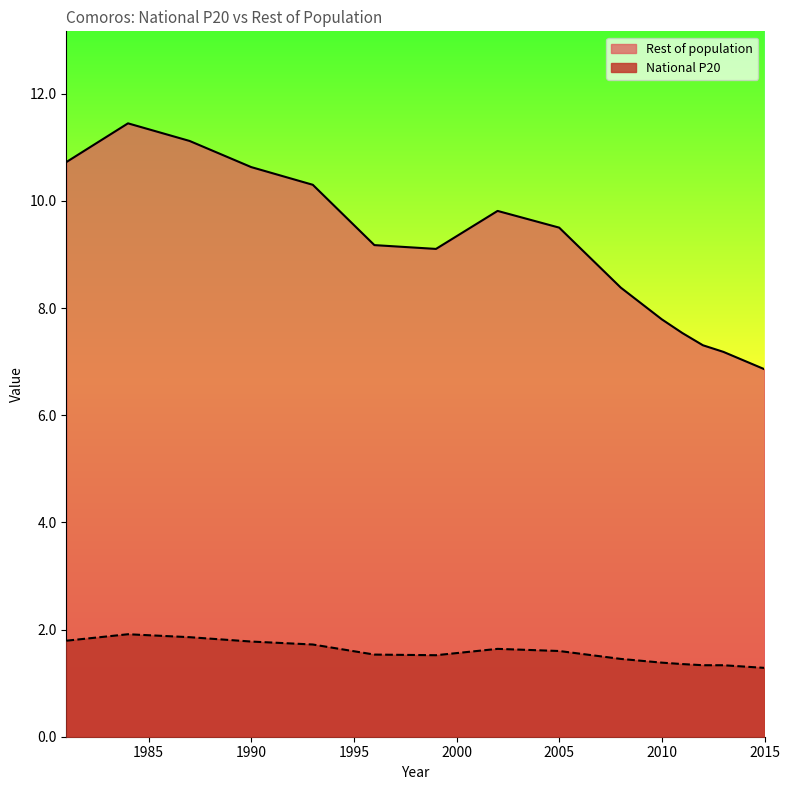

Which series has the largest range (max minus min)?

Rest of population